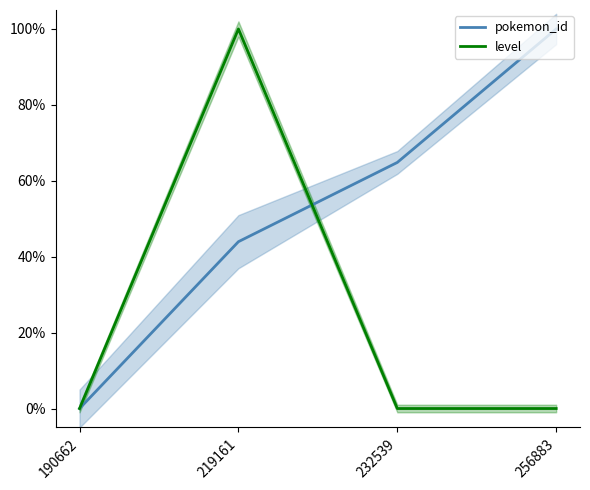

Is the value of pokemon_id at 256883 greater than the value of level at 232539?

Yes